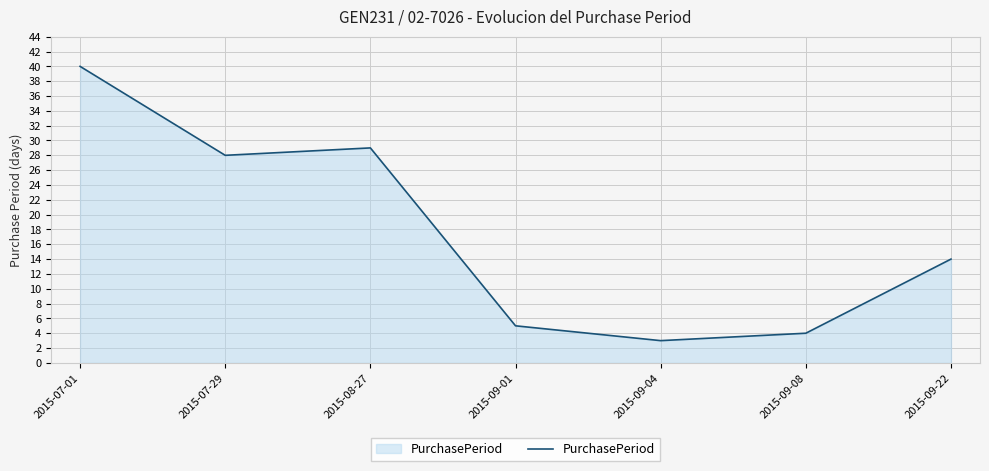

At which category does the data reach its first local valley?

2015-07-29